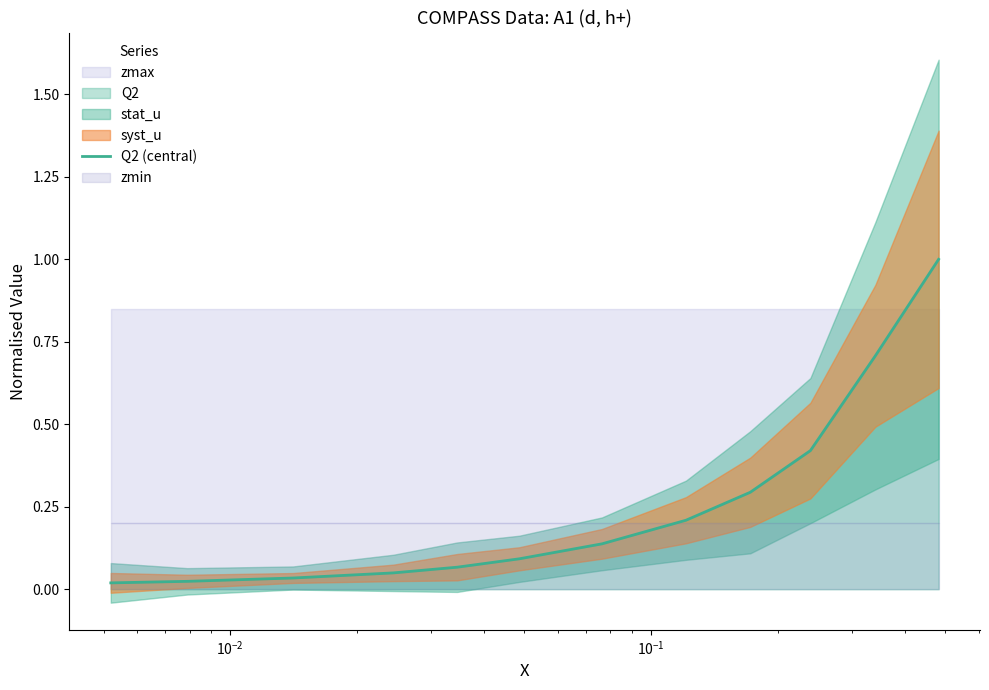

True or false: the data shows 0.0 at $\mathdefault{10^{0}}$.

False